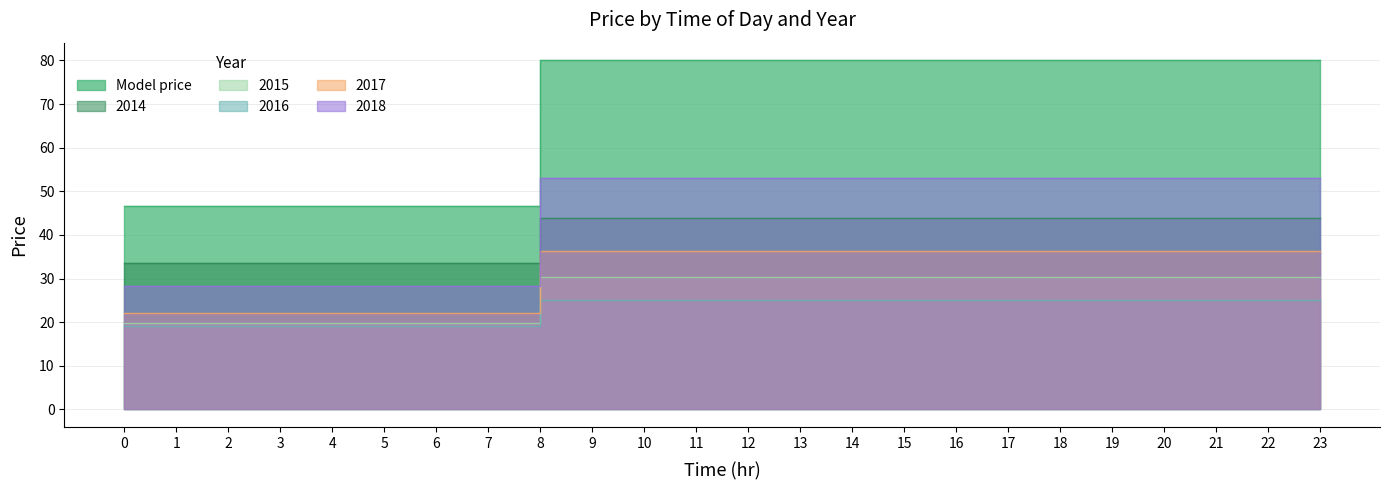

What is the sum of all 2017 values?

778.8